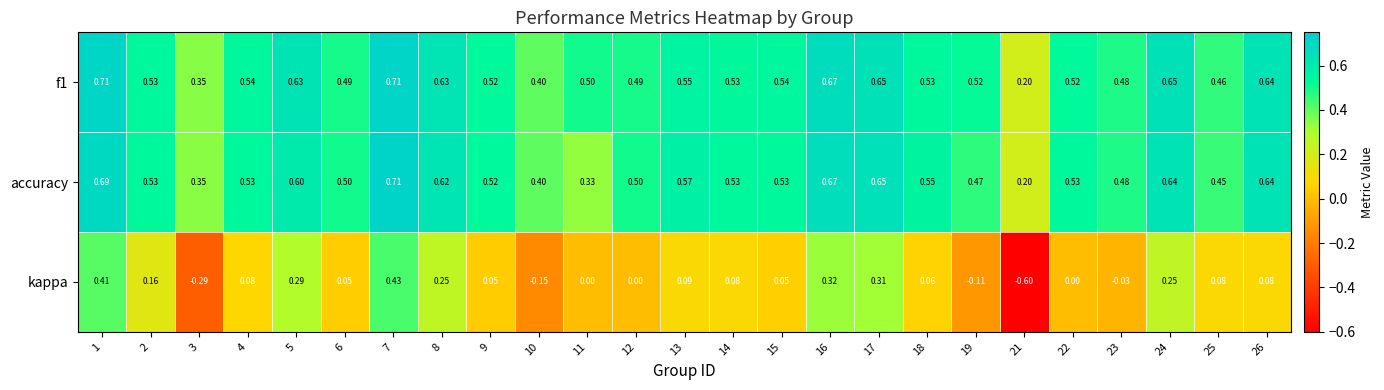

Is the value of accuracy at 12 greater than the value of f1 at 2?

No